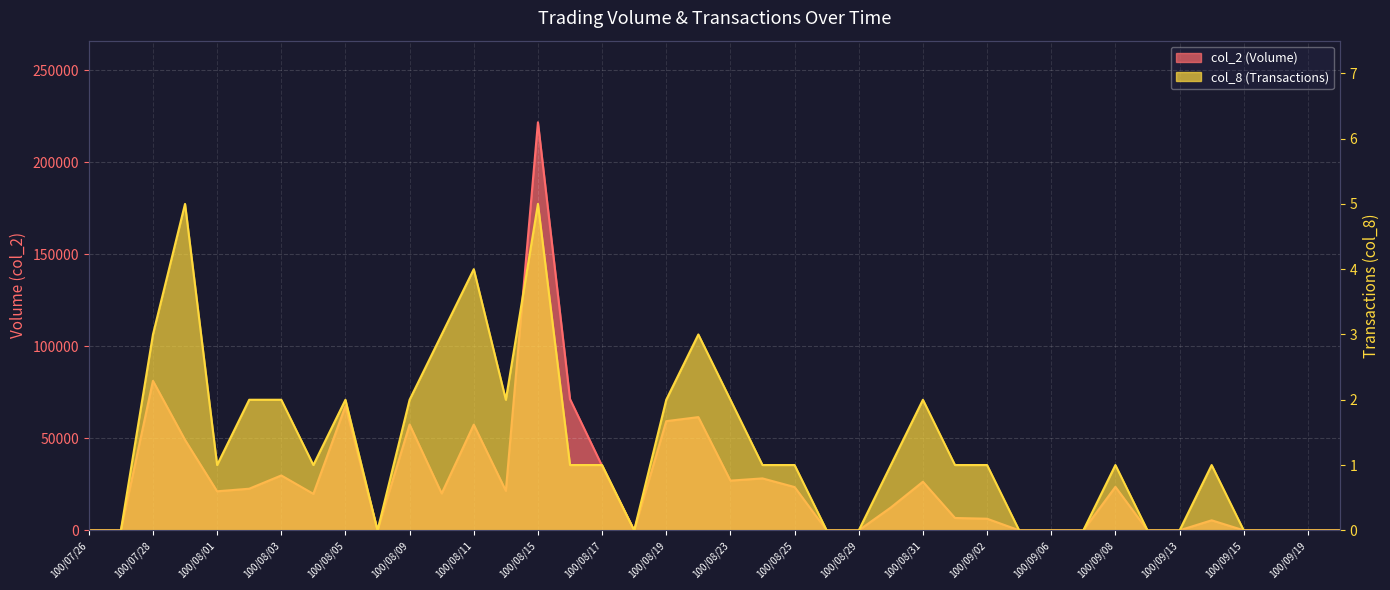

Reading right to left, list all the values displayed in this chart.

col_2 (Volume): 100/09/20=0	100/09/19=0	100/09/16=0	100/09/15=0	100/09/14=5440	100/09/13=0	100/09/09=0	100/09/08=23600	100/09/07=0	100/09/06=0	100/09/05=0	100/09/02=6300	100/09/01=6700	100/08/31=26400	100/08/30=12400	100/08/29=0	100/08/26=0	100/08/25=23500	100/08/24=28200	100/08/23=27000	100/08/22=61490	100/08/19=59300	100/08/18=0	100/08/17=35000	100/08/16=71280	100/08/15=221650	100/08/12=21460	100/08/11=57400	100/08/10=20030	100/08/09=57470	100/08/08=0	100/08/05=67500	100/08/04=19800	100/08/03=29800	100/08/02=22600	100/08/01=21200	100/07/29=49100	100/07/28=81200	100/07/27=0	100/07/26=0
col_8 (Transactions): 100/09/20=0	100/09/19=0	100/09/16=0	100/09/15=0	100/09/14=1	100/09/13=0	100/09/09=0	100/09/08=1	100/09/07=0	100/09/06=0	100/09/05=0	100/09/02=1	100/09/01=1	100/08/31=2	100/08/30=1	100/08/29=0	100/08/26=0	100/08/25=1	100/08/24=1	100/08/23=2	100/08/22=3	100/08/19=2	100/08/18=0	100/08/17=1	100/08/16=1	100/08/15=5	100/08/12=2	100/08/11=4	100/08/10=3	100/08/09=2	100/08/08=0	100/08/05=2	100/08/04=1	100/08/03=2	100/08/02=2	100/08/01=1	100/07/29=5	100/07/28=3	100/07/27=0	100/07/26=0